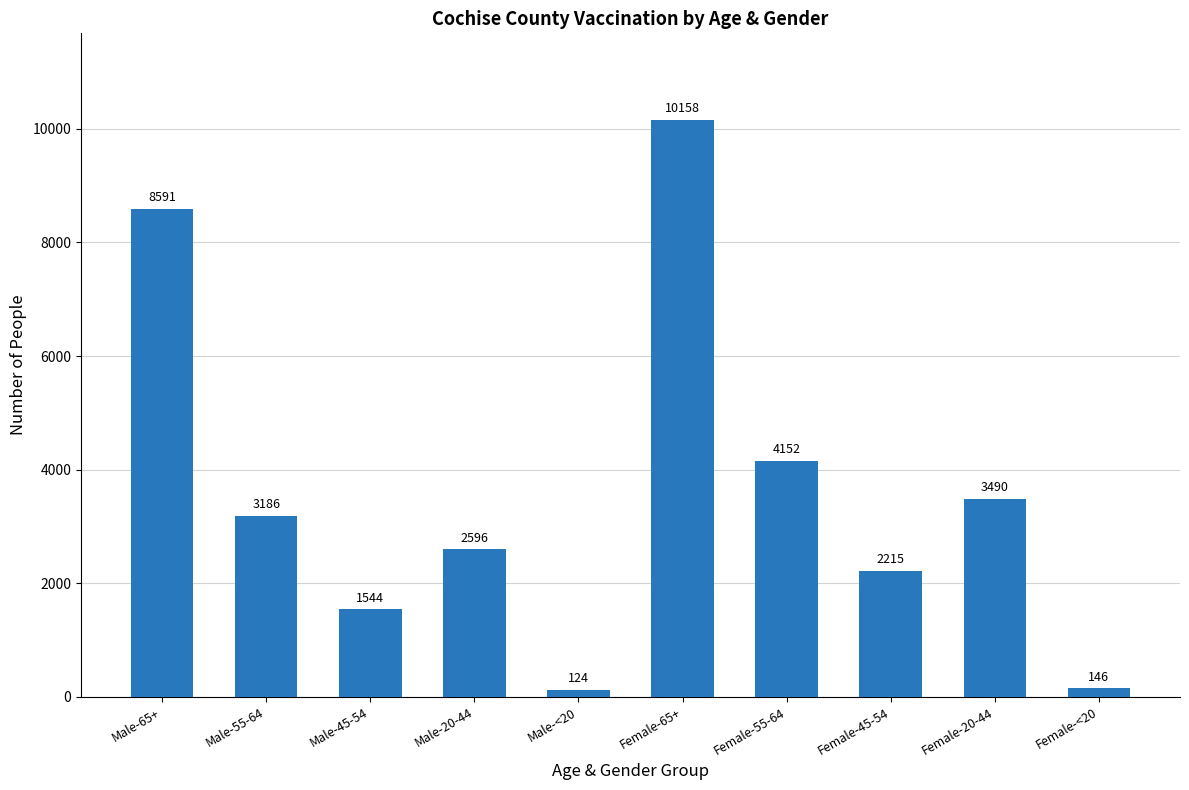

At which label does the data first exceed 3186?

Male-65+